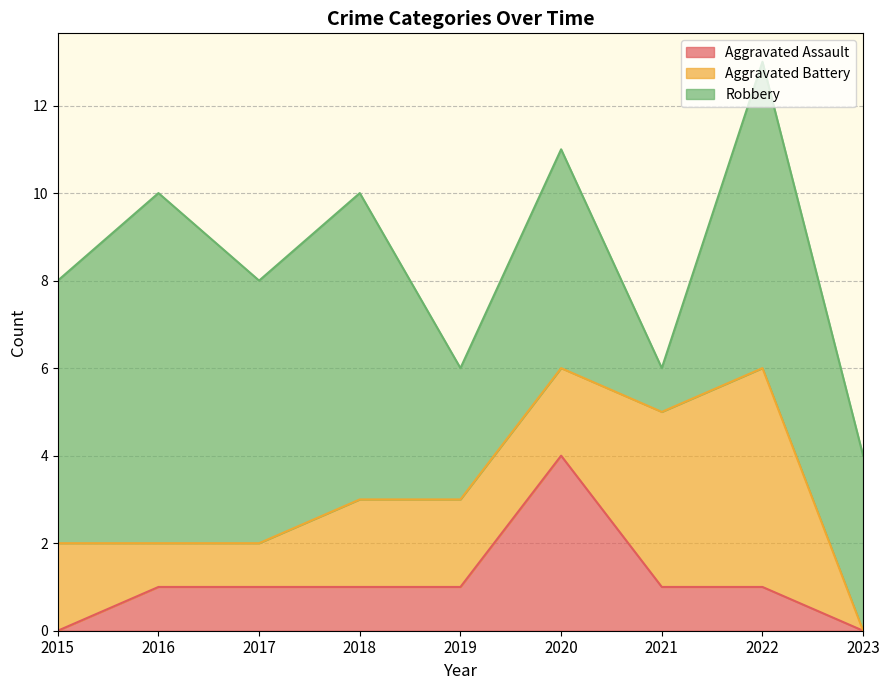

Read the Aggravated Battery value at 2018.

2